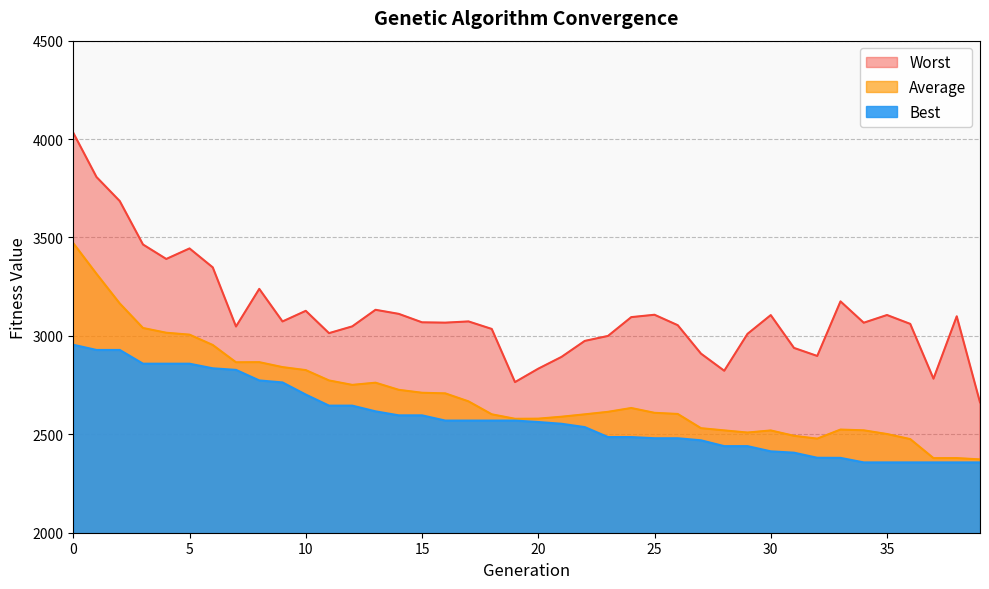

List the labels in order of Worst value, smallest first.

39, 19, 37, 28, 20, 21, 32, 27, 31, 22, 23, 29, 11, 18, 7, 12, 26, 36, 34, 16, 15, 9, 17, 24, 38, 30, 35, 25, 14, 10, 13, 33, 8, 6, 4, 5, 3, 2, 1, 0